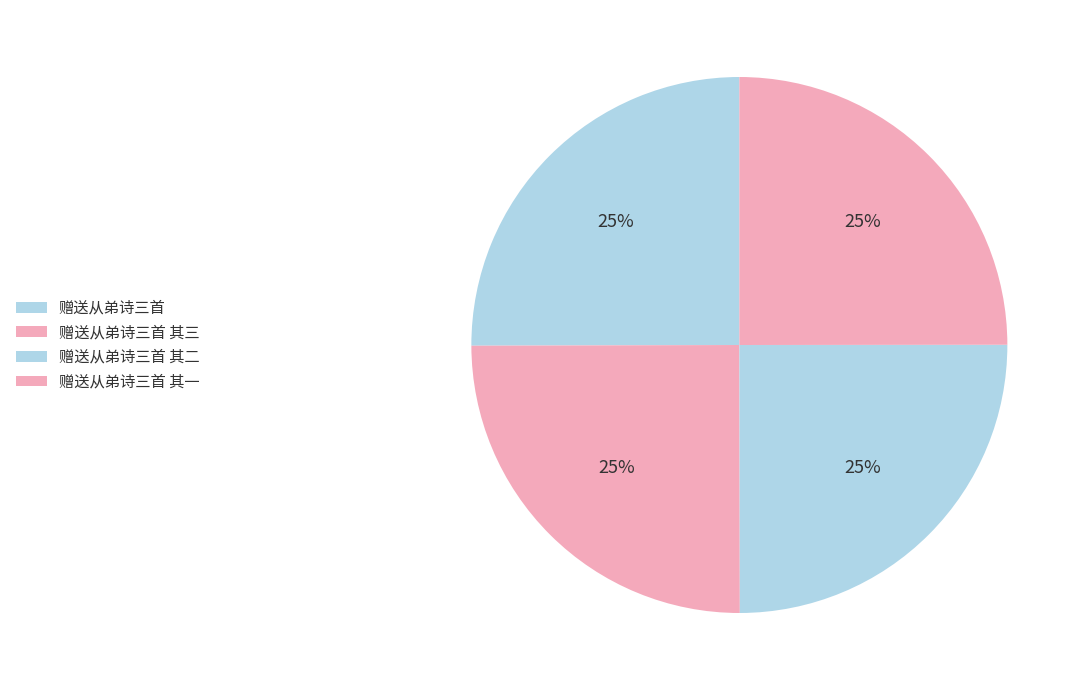

Which slice is the largest?

赠送从弟诗三首